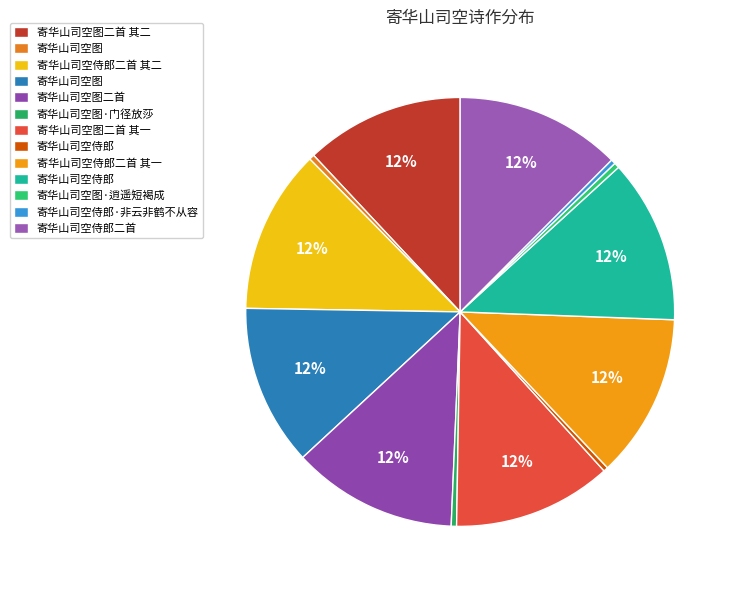

Which category has the biggest portion of the pie?

寄华山司空侍郎二首